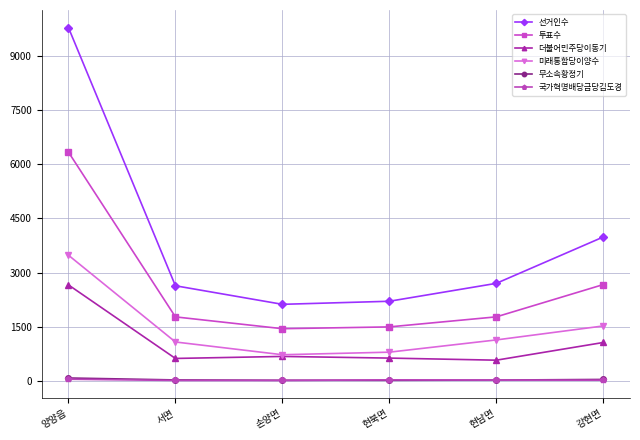

What are all the series names shown in the legend?

선거인수, 투표수, 더불어민주당이동기, 미래통합당이양수, 무소속황정기, 국가혁명배당금당김도경